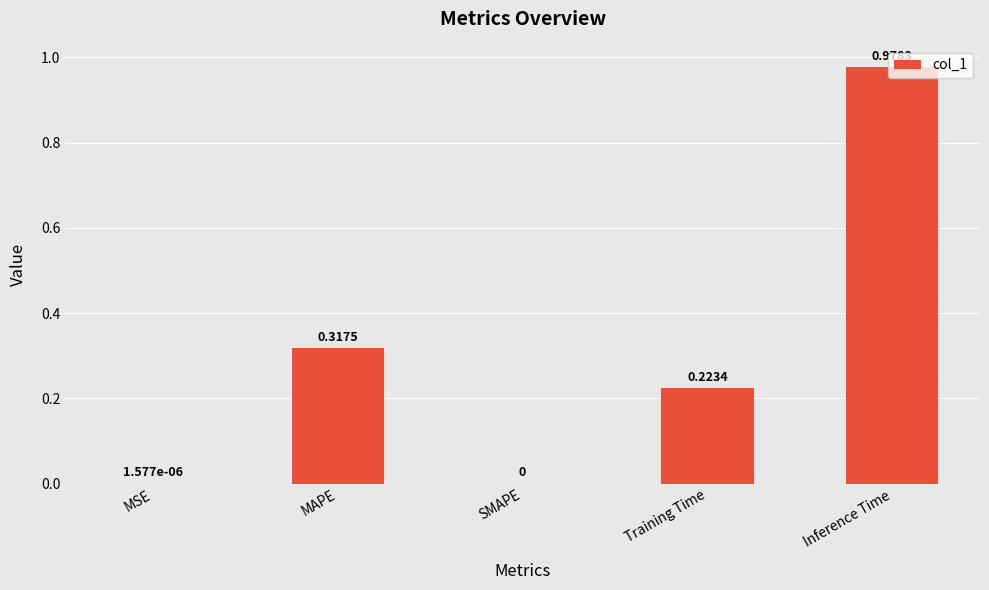

Between SMAPE and Inference Time, which is larger?

Inference Time